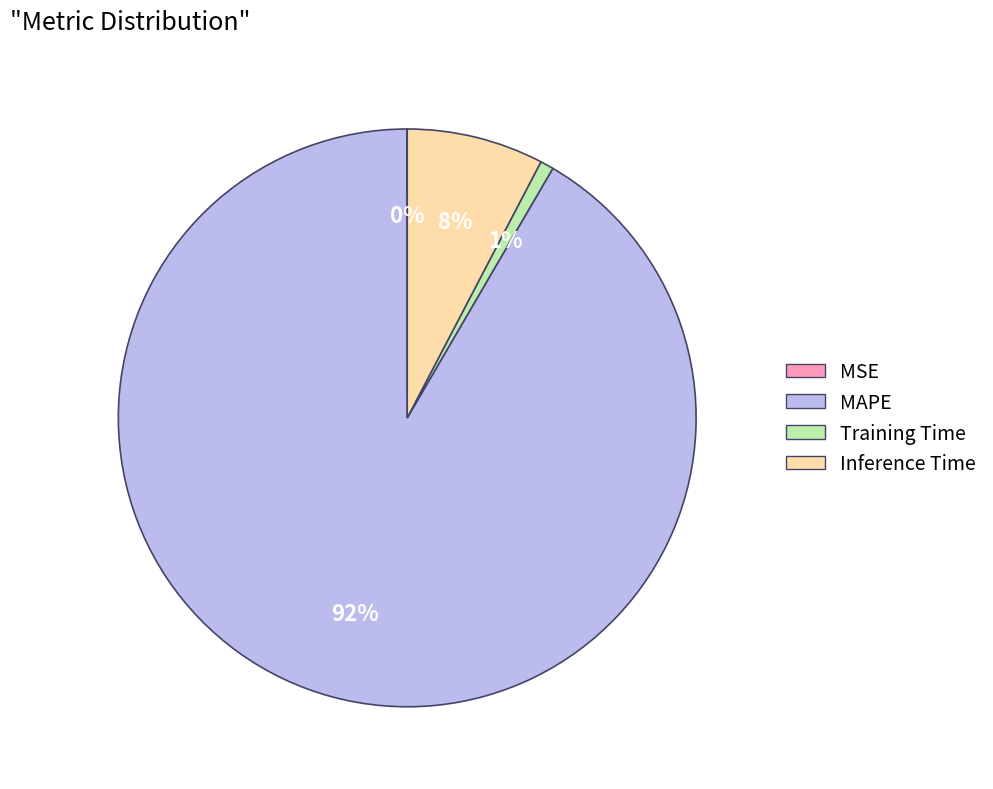

Is it true that Inference Time is 8% of the pie?

True